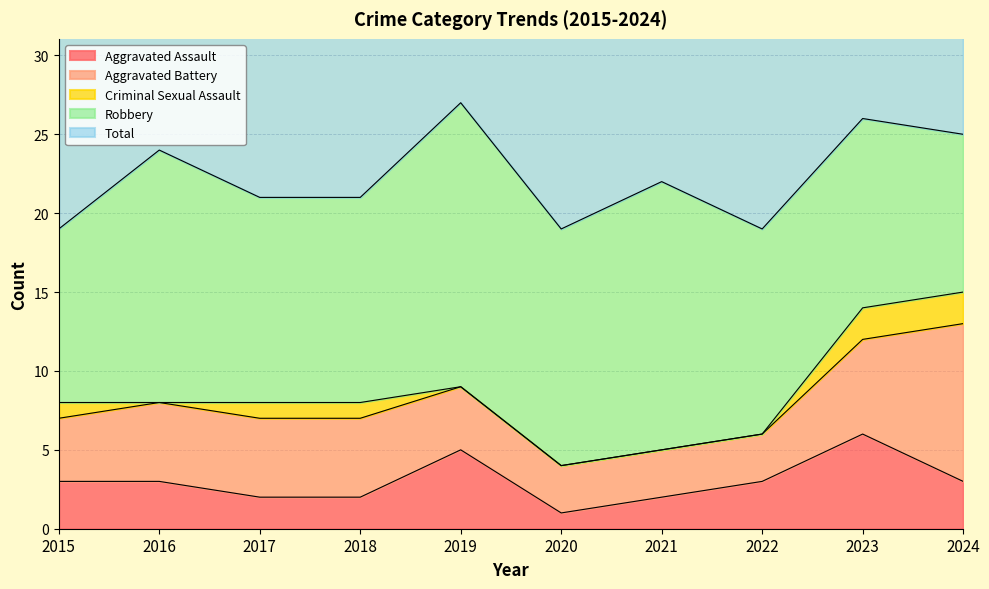

At which category does Robbery reach its first local valley?

2020